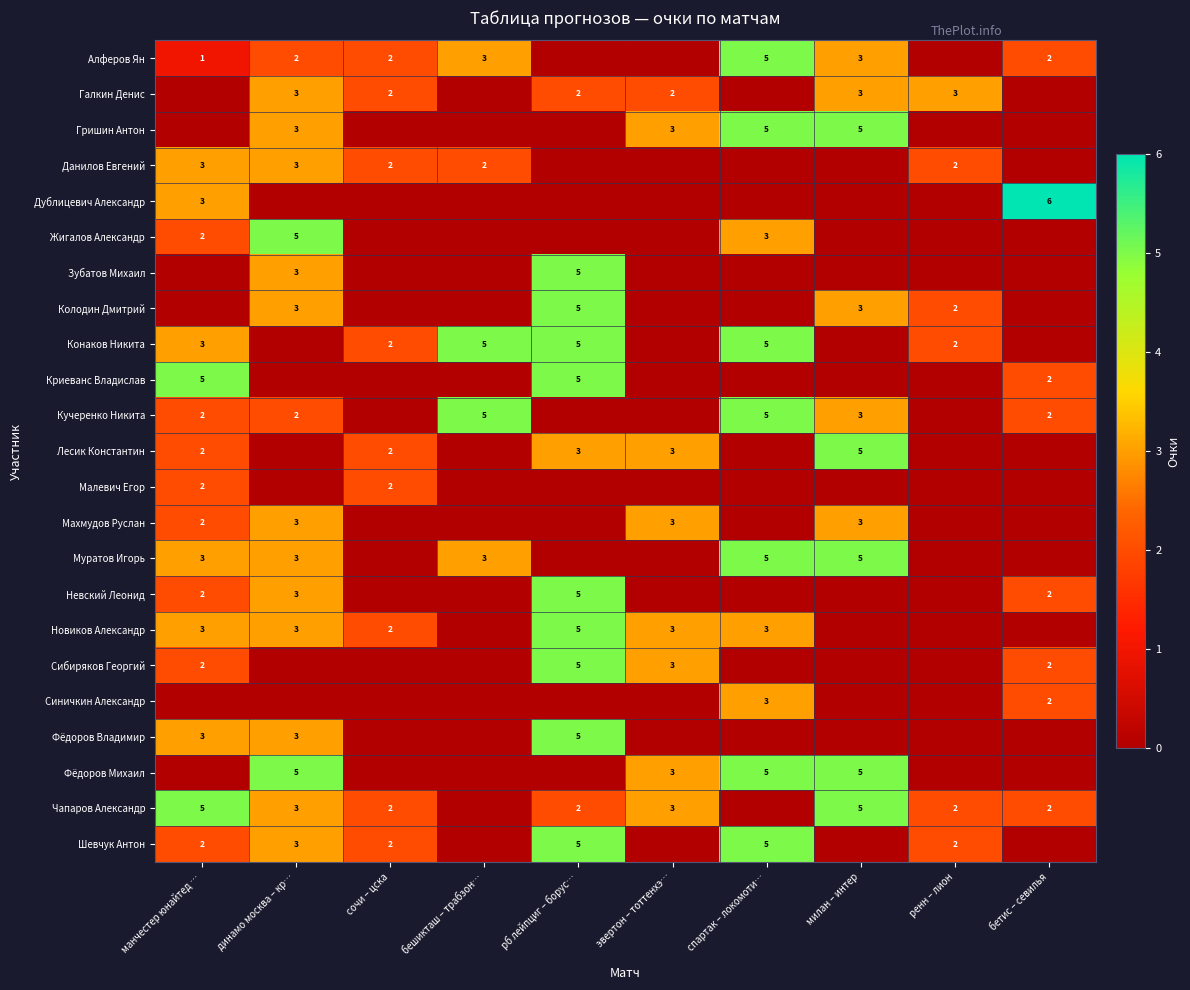

True or false: Лесик Константин has a value of 2 at сочи – цска.

True